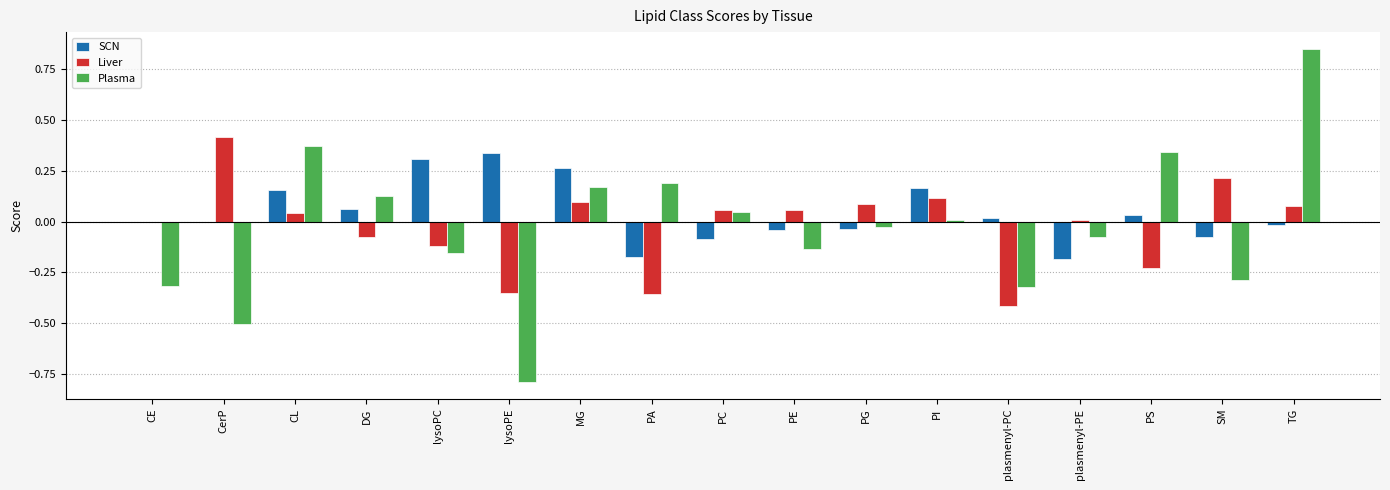

The value of SCN at plasmenyl-PE is -0.3. True or false?

False